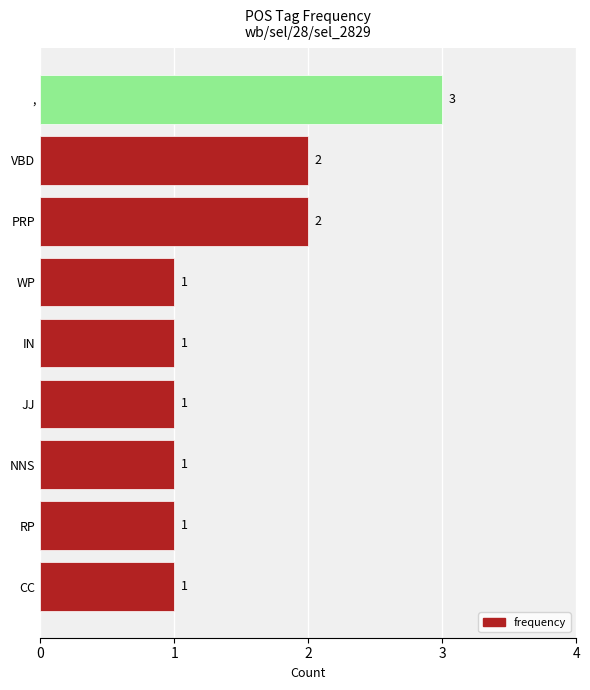

Approximately how many times larger is the value at JJ compared to IN?

1.0